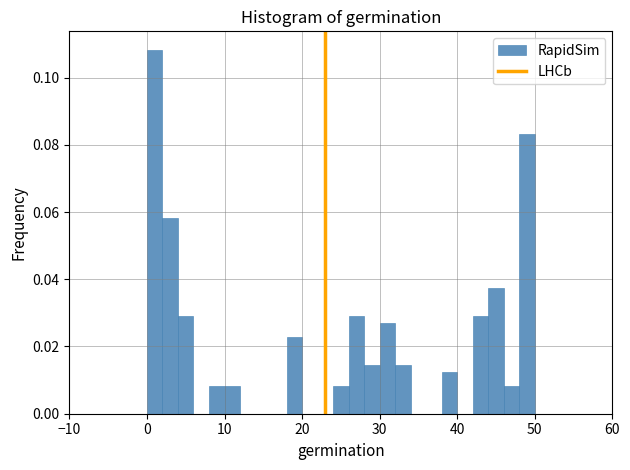

Read against the x-axis, roughly where is the centre of the tallest bar?

1